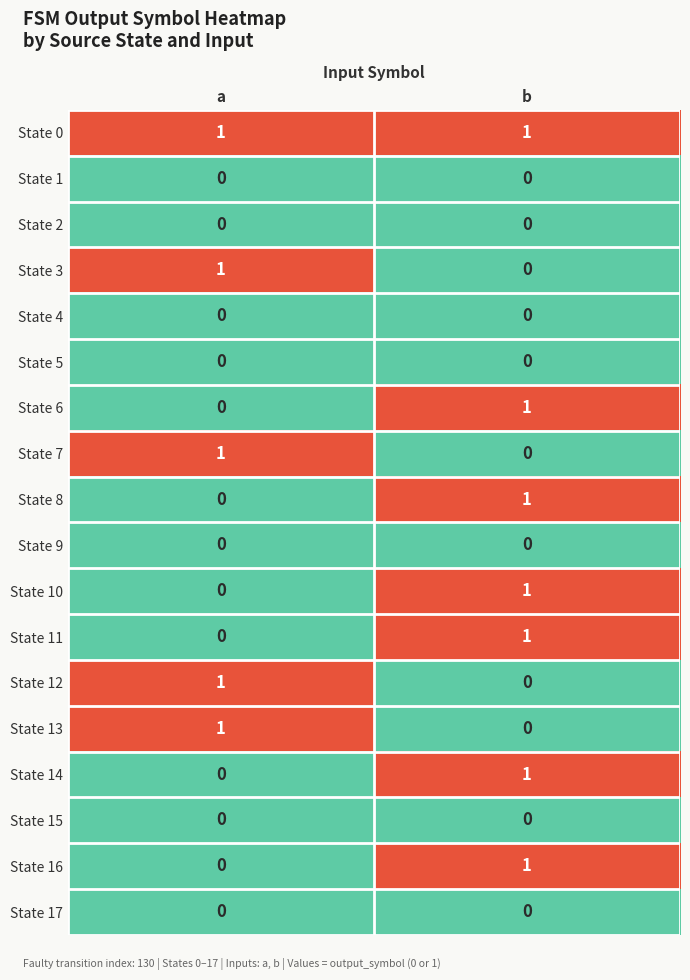

Where is State 13 nearest to the value 0?

b